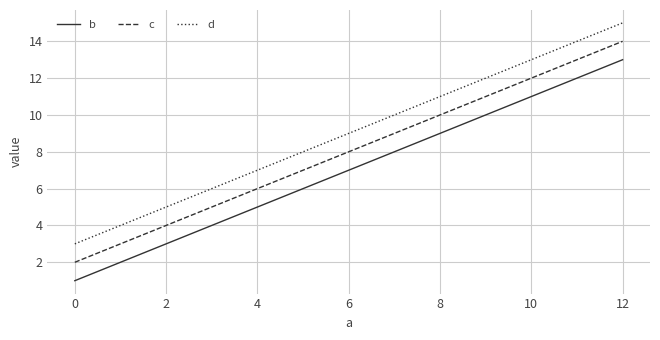

Is it true that b equals 8 at 0?

False